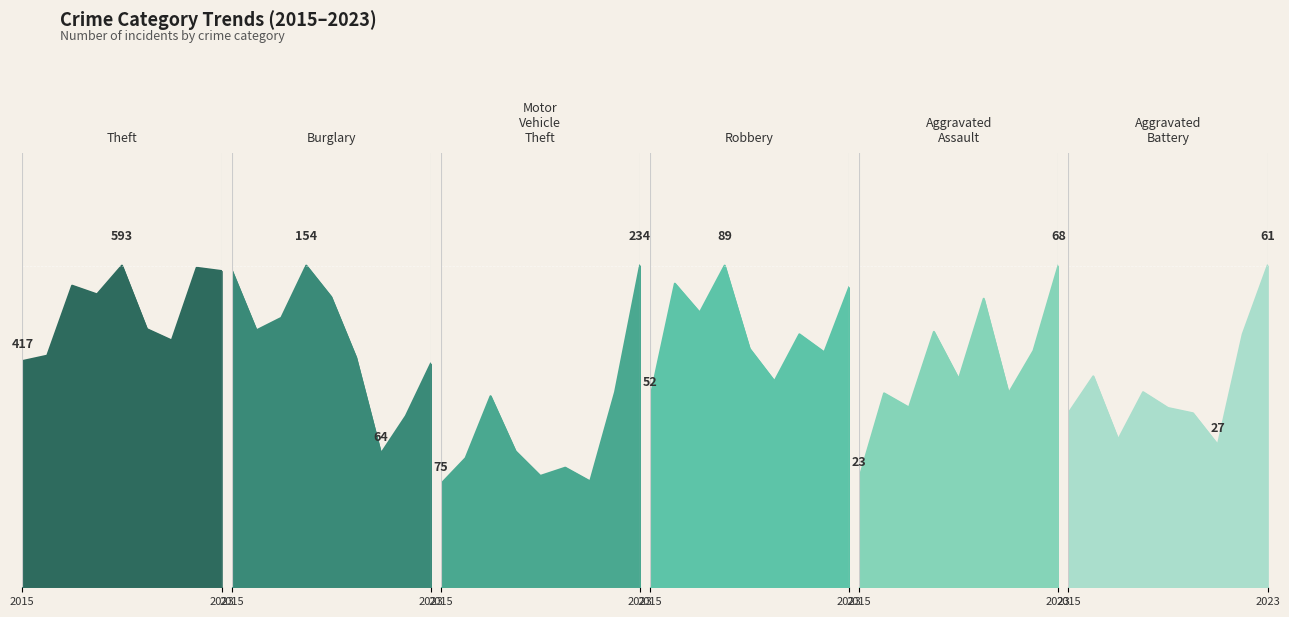

Reading left to right, transcribe all the data shown in this chart.

Theft: 2015=417	2016=427	2017=556	2018=540	2019=593	2020=476	2021=455	2022=589	2023=583
Burglary: 2015=152	2016=123	2017=129	2018=154	2019=139	2020=110	2021=64	2022=82	2023=107
Motor Vehicle Theft: 2015=75	2016=94	2017=139	2018=99	2019=81	2020=87	2021=77	2022=142	2023=234
Robbery: 2015=52	2016=84	2017=76	2018=89	2019=66	2020=57	2021=70	2022=65	2023=83
Aggravated Assault: 2015=23	2016=41	2017=38	2018=54	2019=44	2020=61	2021=41	2022=50	2023=68
Aggravated Battery: 2015=33	2016=40	2017=28	2018=37	2019=34	2020=33	2021=27	2022=48	2023=61